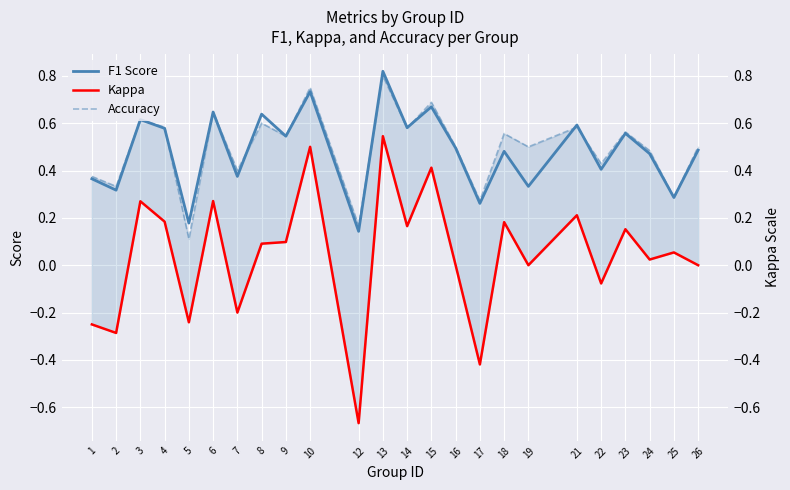

What is the sum of all F1 Score values?

11.6